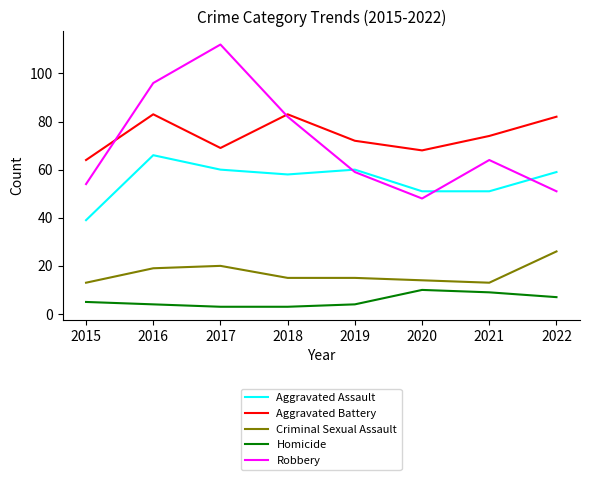

What is the difference between the maximum and second lowest values in the Aggravated Battery series?

15